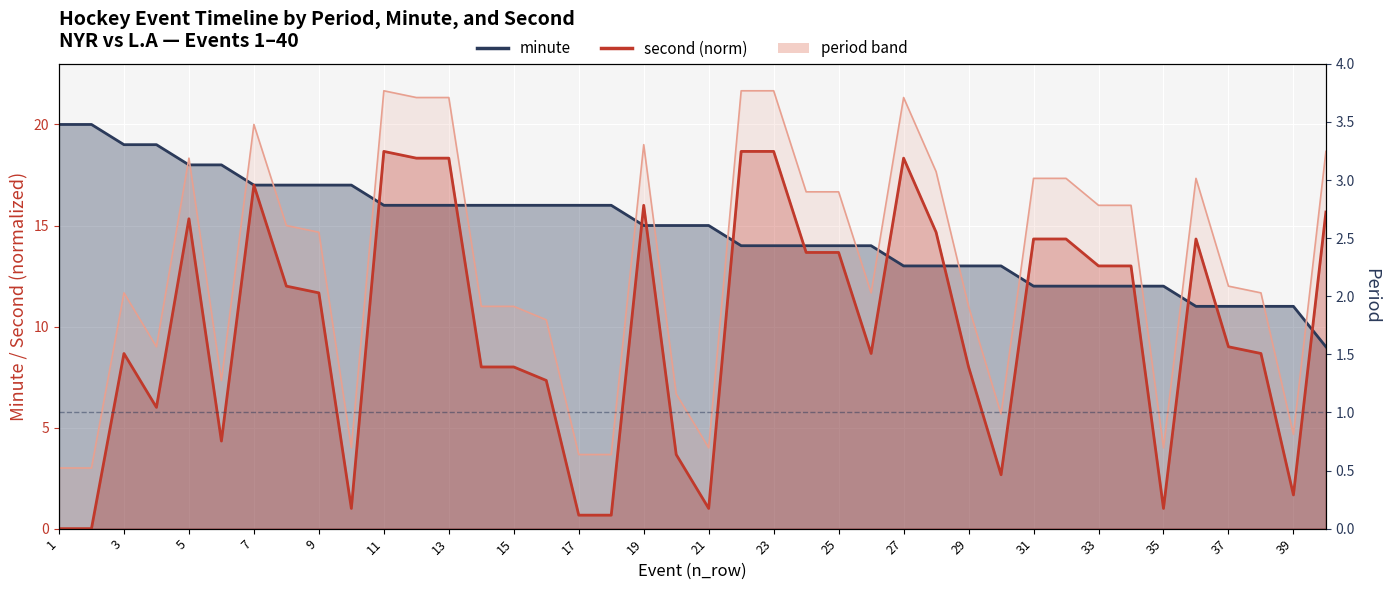

What is the total value across all series at 35?

13.0